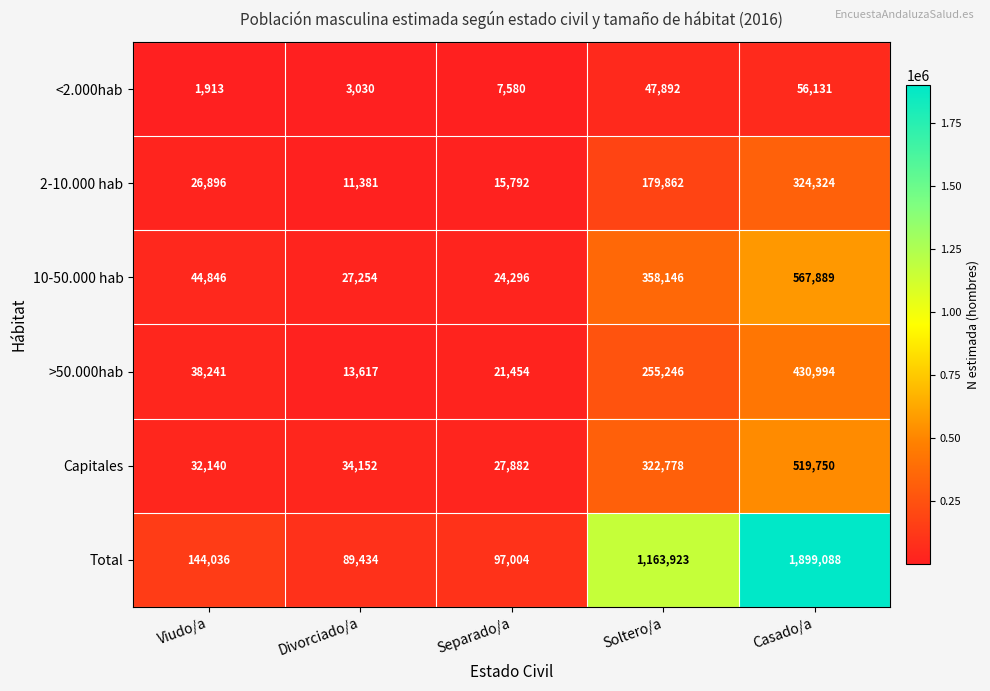

Reading left to right, what are all the values shown in this chart?

<2.000hab: Viudo/a=1913	Divorciado/a=3030	Separado/a=7580	Soltero/a=47892	Casado/a=56131
2-10.000 hab: Viudo/a=26896	Divorciado/a=11381	Separado/a=15792	Soltero/a=179862	Casado/a=324324
10-50.000 hab: Viudo/a=44846	Divorciado/a=27254	Separado/a=24296	Soltero/a=358146	Casado/a=567889
>50.000hab: Viudo/a=38241	Divorciado/a=13617	Separado/a=21454	Soltero/a=255246	Casado/a=430994
Capitales: Viudo/a=32140	Divorciado/a=34152	Separado/a=27882	Soltero/a=322778	Casado/a=519750
Total: Viudo/a=144036	Divorciado/a=89434	Separado/a=97004	Soltero/a=1163923	Casado/a=1899088